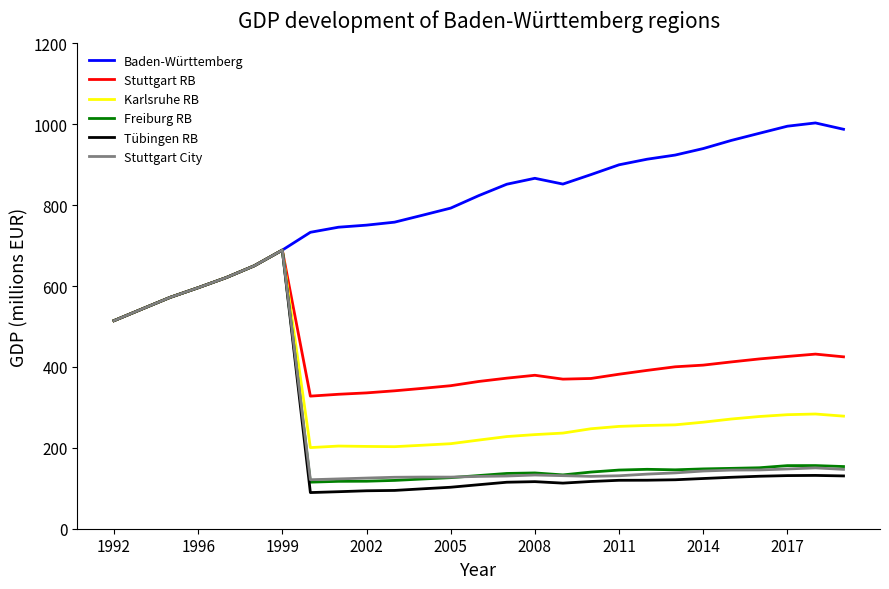

Which series has the widest spread of values?

Tübingen RB